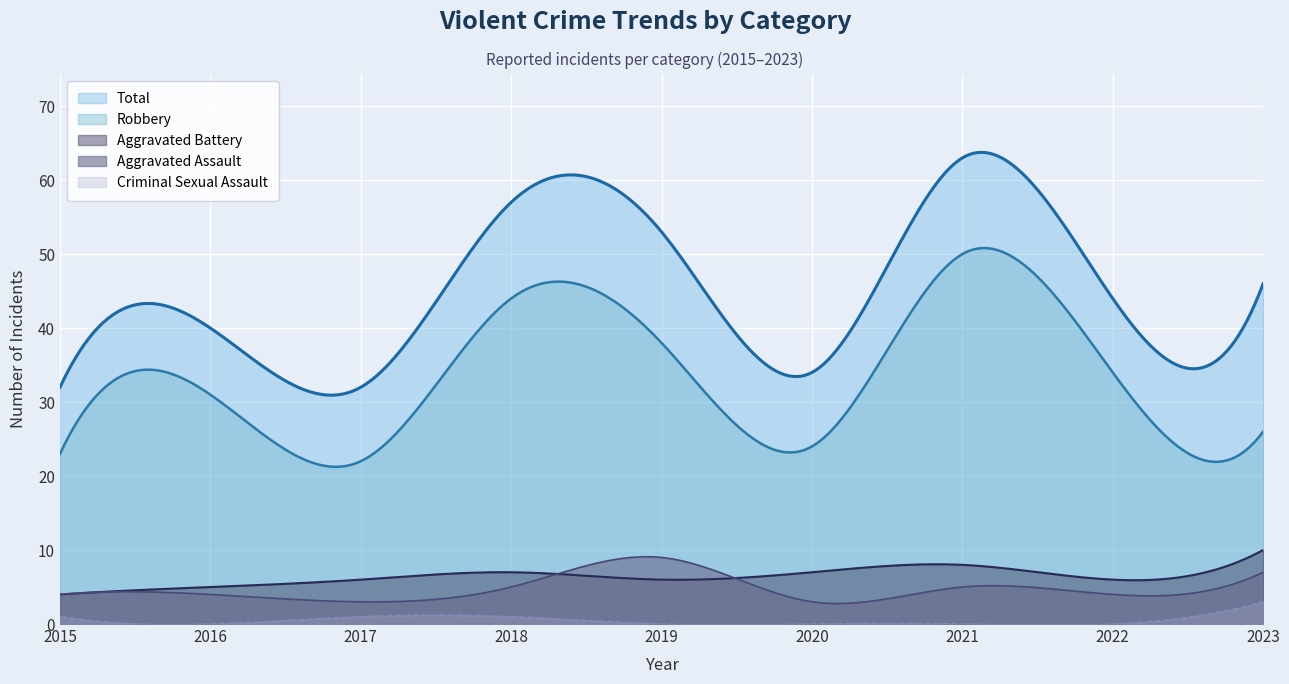

True or false: Aggravated Assault and Criminal Sexual Assault cross at least once.

False